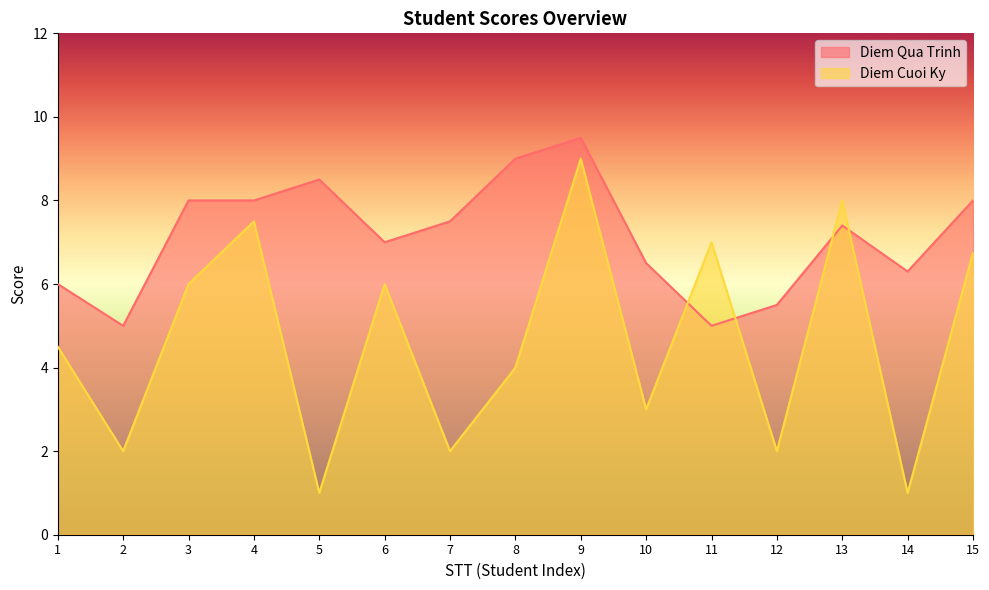

How many categories are shown in the chart?

15